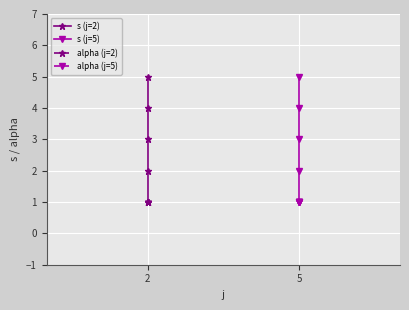

Read the alpha (j=2) value at 2.

1